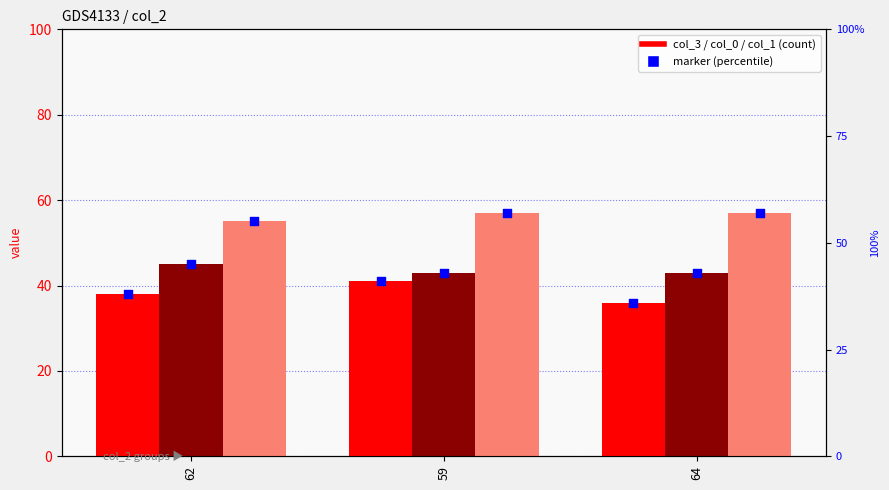

Which series has the largest total across all categories?

col_1